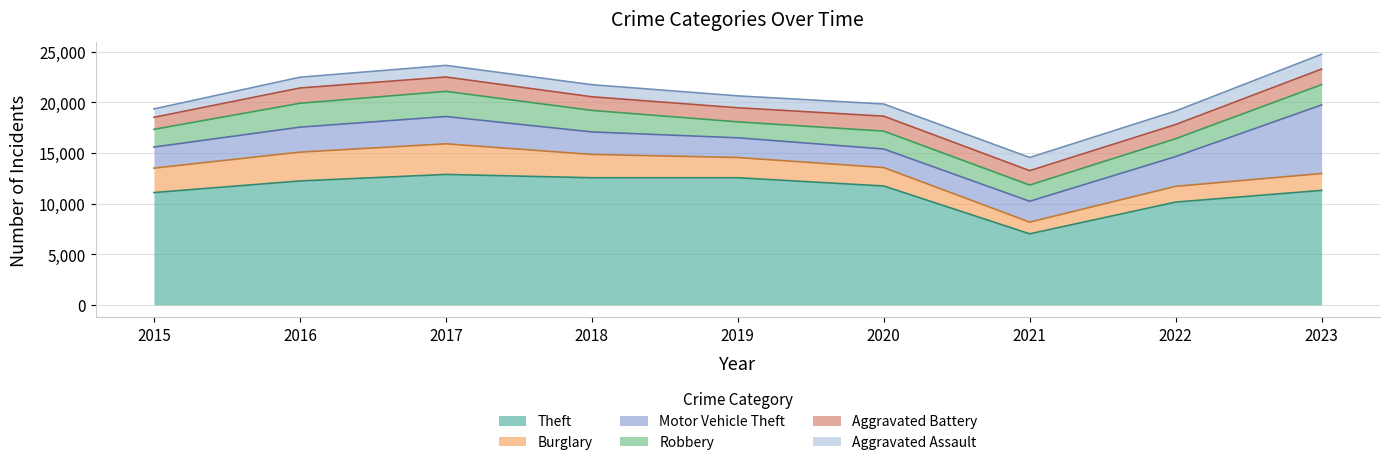

How many values in the Robbery series are below 1766?

4